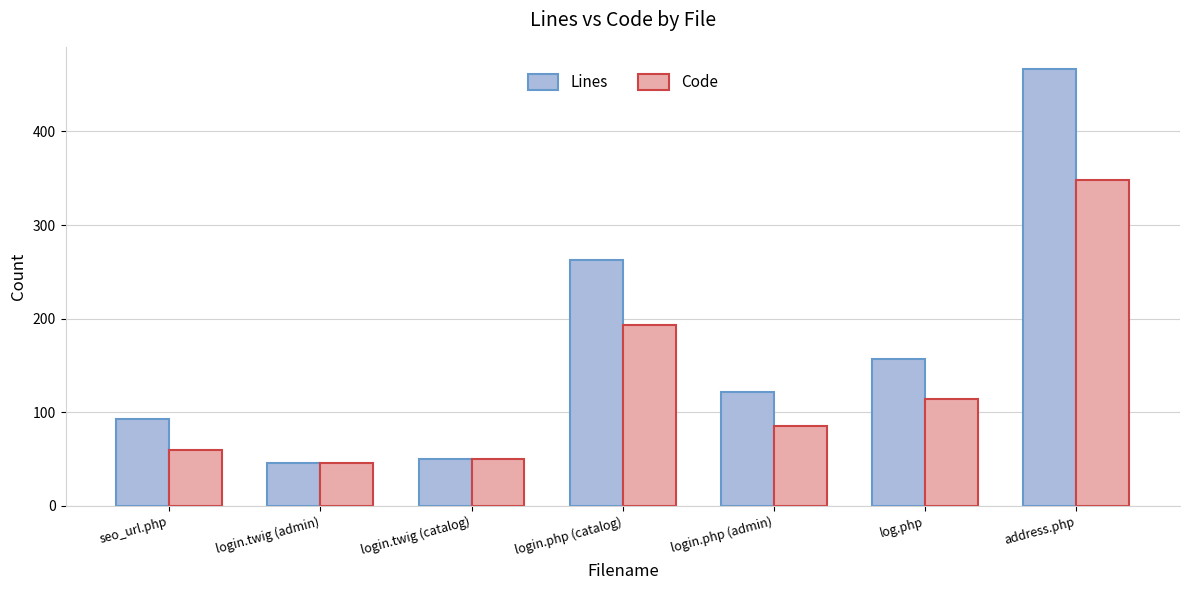

What are all the series names shown in the legend?

Lines, Code